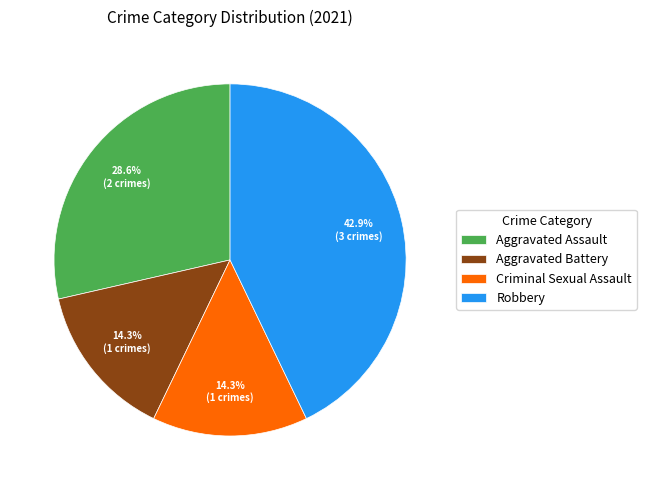

To the nearest percent, what is the average slice percentage?

25%